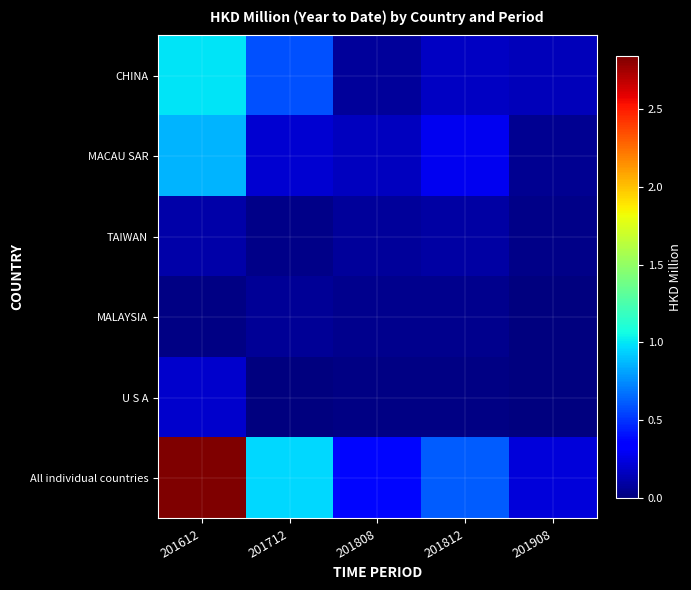

Reading left to right, transcribe all the data shown in this chart.

CHINA: 201612=1.0	201712=0.6	201808=0.1	201812=0.2	201908=0.1
MACAU SAR: 201612=0.9	201712=0.2	201808=0.2	201812=0.3	201908=0.1
TAIWAN: 201612=0.1	201712=0.0	201808=0.1	201812=0.1	201908=0.0
MALAYSIA: 201612=0.0	201712=0.1	201808=0.0	201812=0.0	201908=0.0
U S A: 201612=0.2	201712=0.0	201808=0.0	201812=0.0	201908=0.0
All individual countries: 201612=2.8	201712=1.0	201808=0.4	201812=0.6	201908=0.2